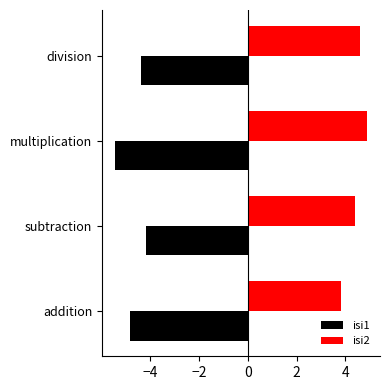

List the series in order of their overall mean, lowest first.

isi1, isi2